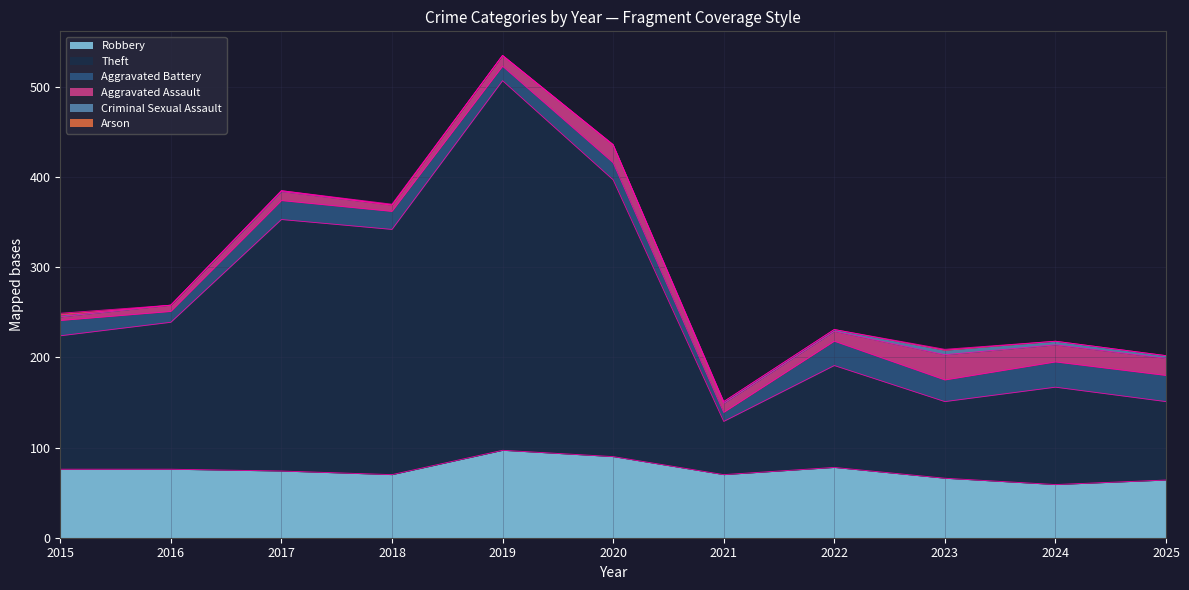

What is the spread (max minus min) of values at 2022?

113